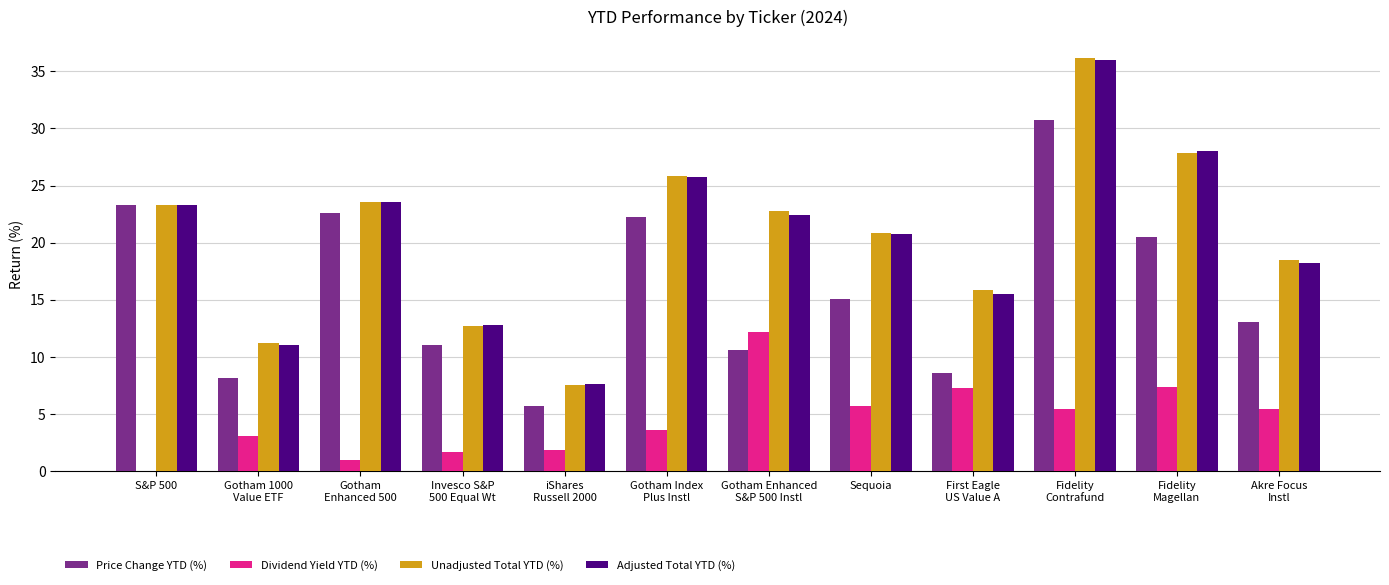

The value of Unadjusted Total YTD (%) at S&P 500 is 23.3. True or false?

True